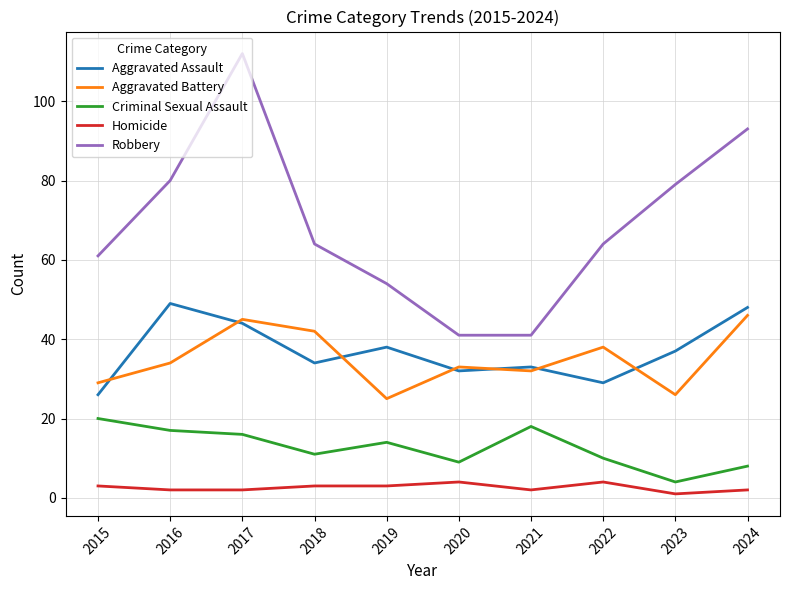

True or false: Aggravated Battery and Robbery cross at least once.

False